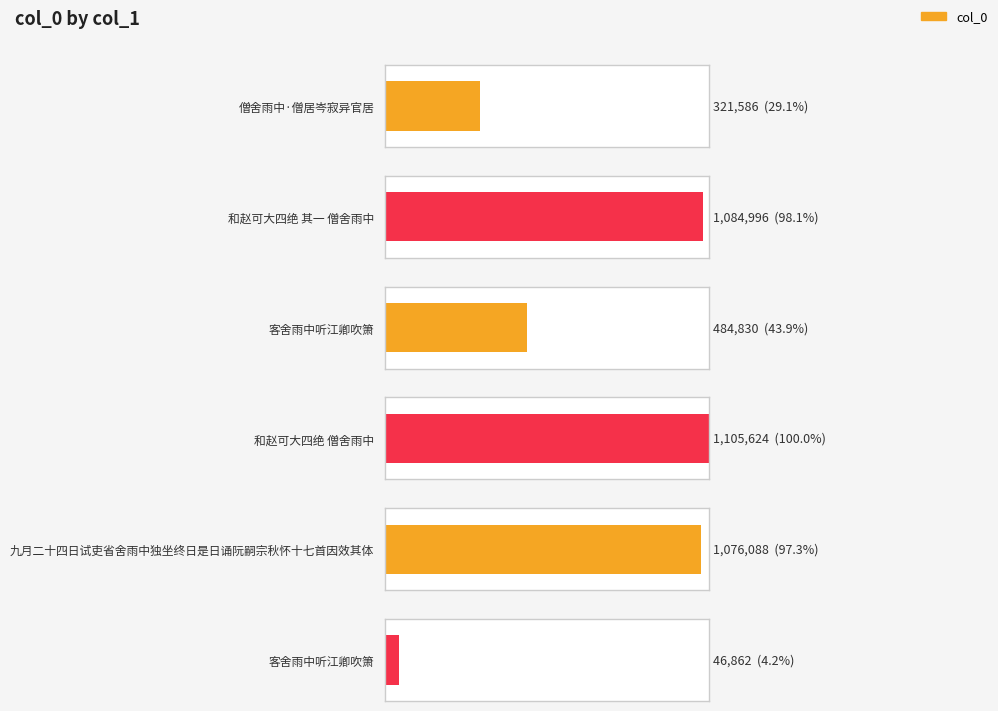

Reading left to right, extract all data points from this chart.

僧舍雨中·僧居岑寂异官居=321586	和赵可大四绝 其一 僧舍雨中=1084996	客舍雨中听江卿吹箫=484830	和赵可大四绝 僧舍雨中=1105624	九月二十四日试吏省舍雨中独坐终日是日诵阮嗣宗秋怀十七首因效其体=1076088	客舍雨中听江卿吹箫=46862